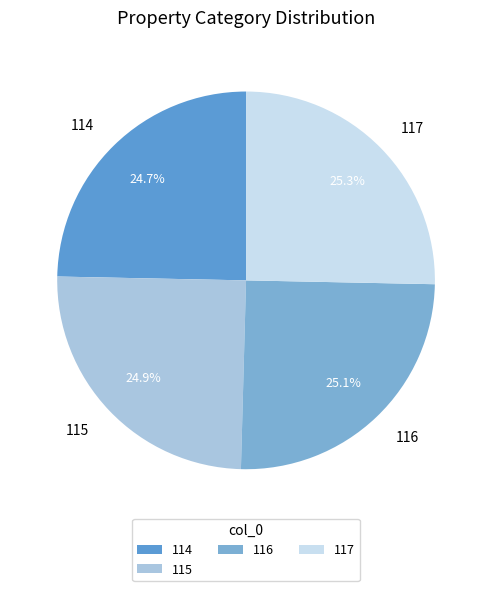

How much of the chart is everything except 116?

74.9%